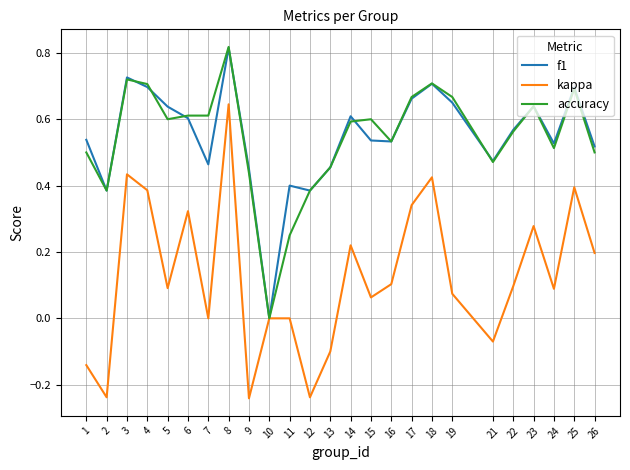

Is the value of accuracy at 2 greater than the value of f1 at 25?

No